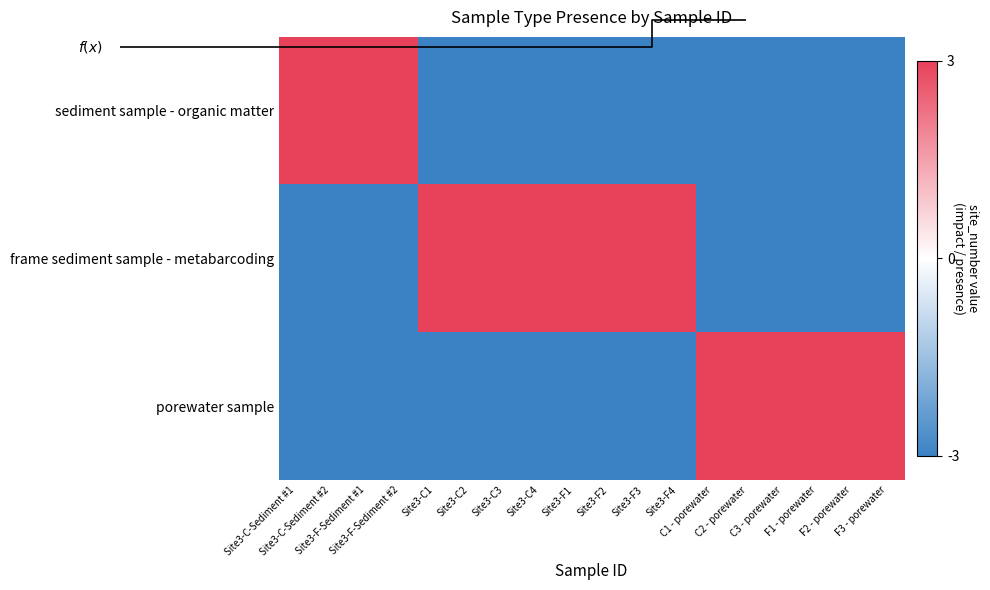

What is the spread (max minus min) of values at Site3-F4?

6